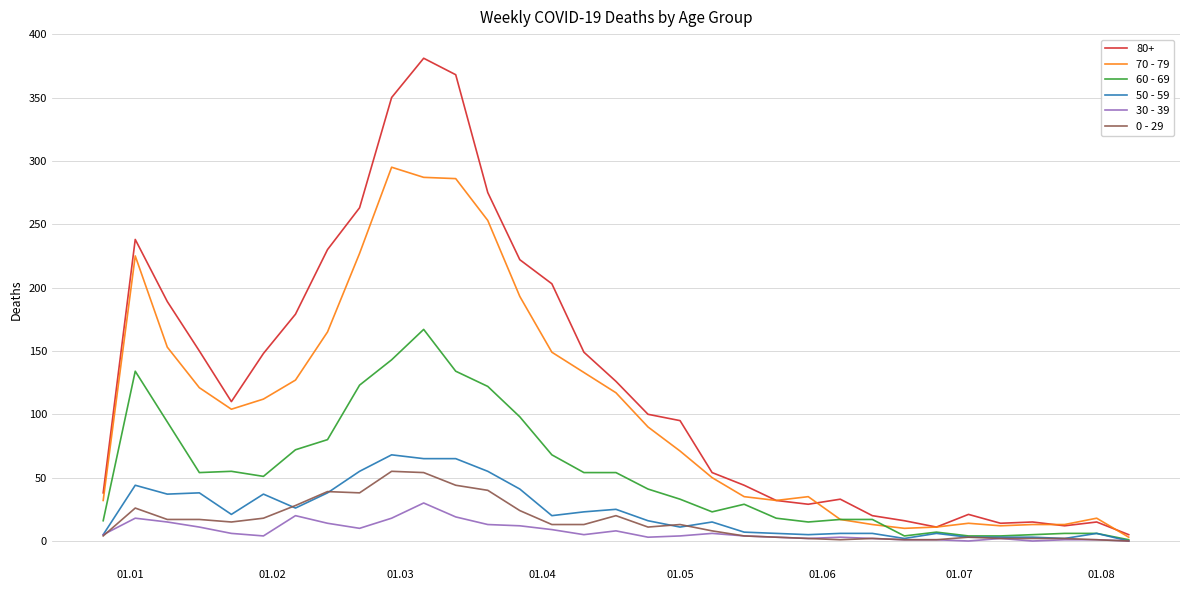

What is the greatest value displayed?

381